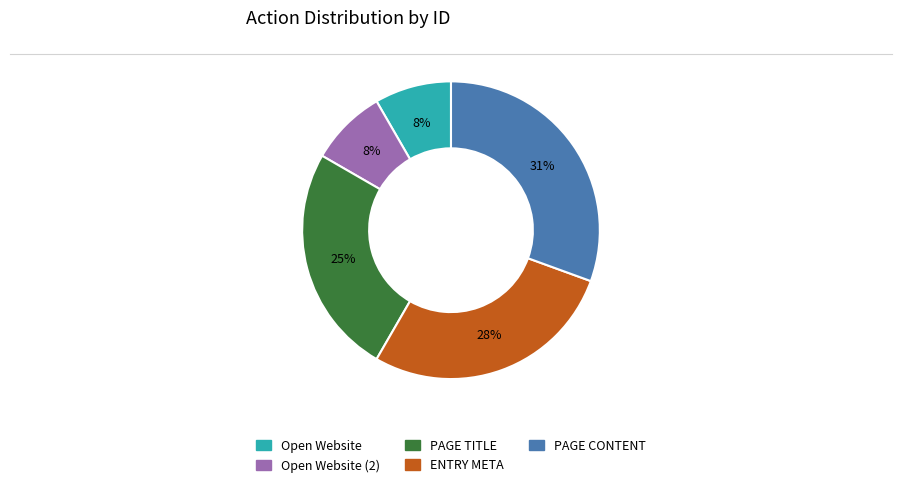

To the nearest percent, what is the average slice percentage?

20%